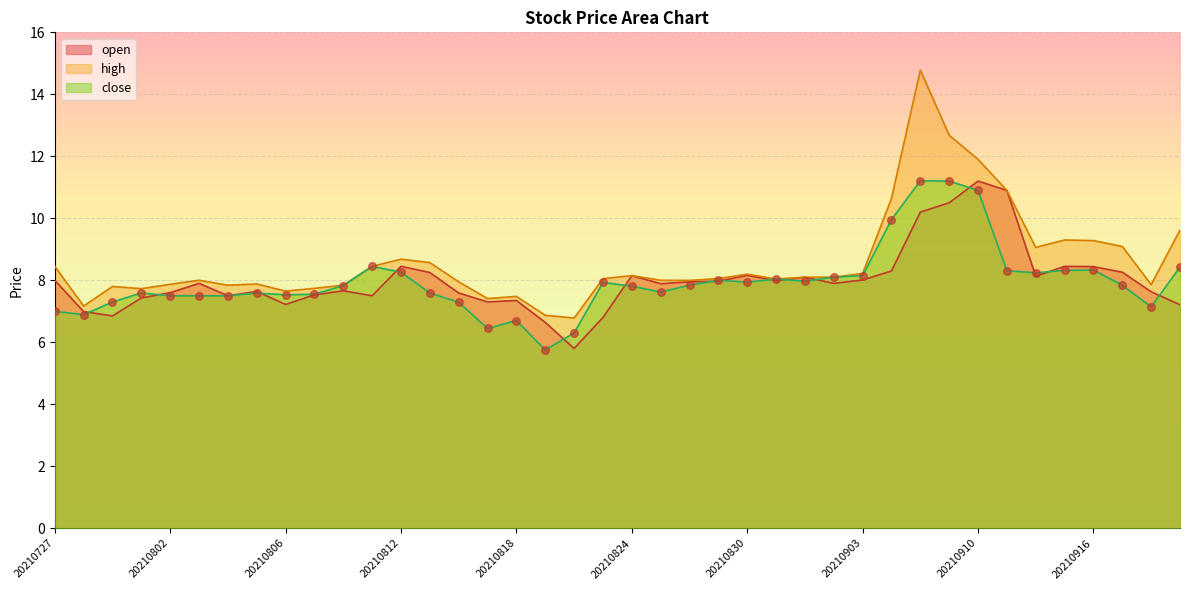

What is the total value across all series at 20210907?

28.9